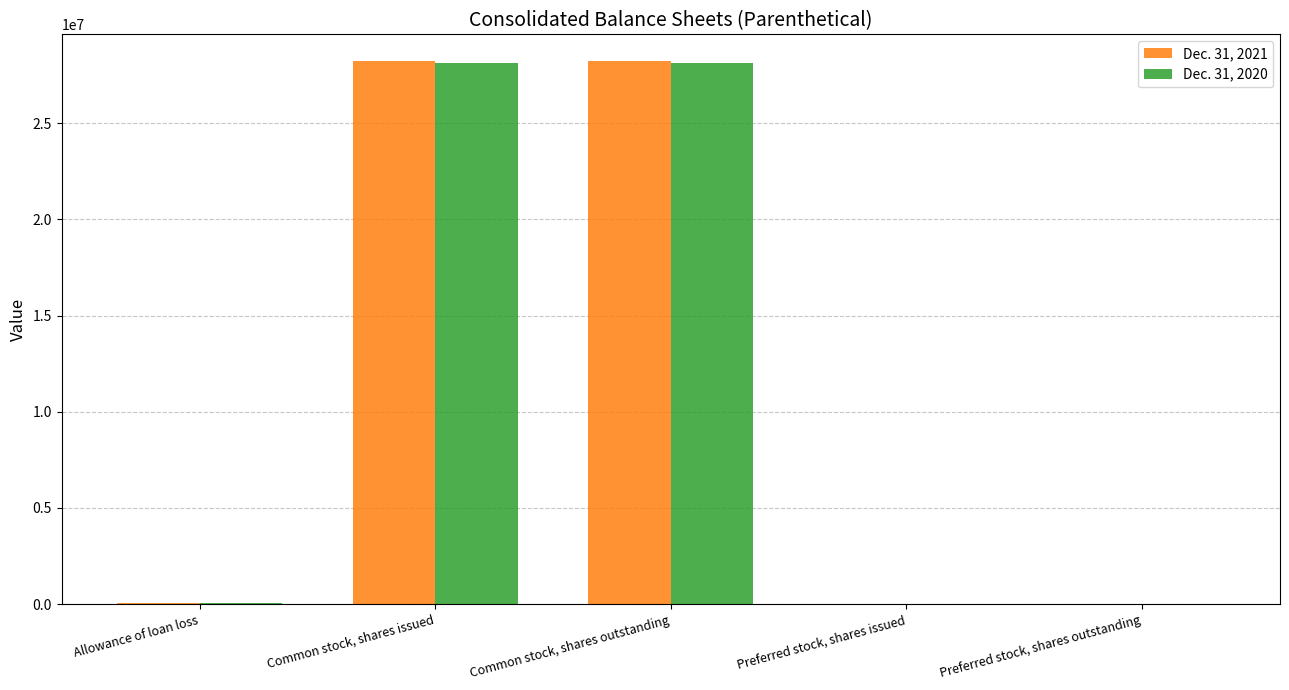

How many groups of bars are there?

5